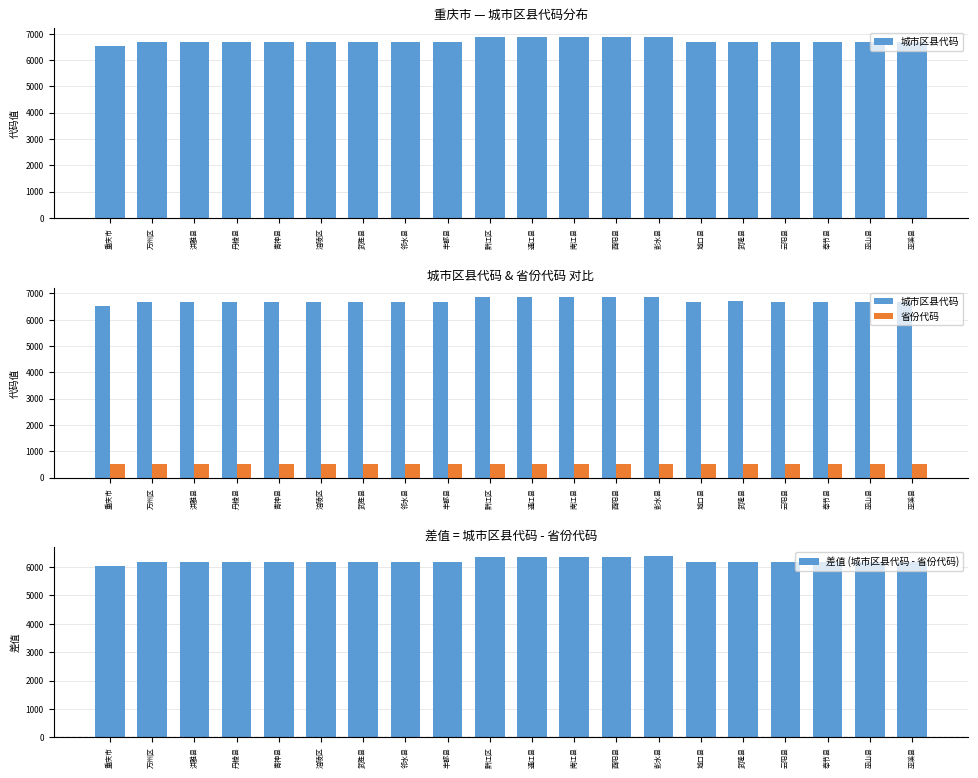

Reading right to left, extract all data points from this chart.

城市区县代码: 6679	6678	6677	6676	6695	6681	6875	6874	6872	6871	6870	6694	6693	6692	6690	6675	6674	6673	6670	6530
省份代码: 500	500	500	500	500	500	500	500	500	500	500	500	500	500	500	500	500	500	500	500
差值 (城市区县代码 - 省份代码): 6179	6178	6177	6176	6195	6181	6375	6374	6372	6371	6370	6194	6193	6192	6190	6175	6174	6173	6170	6030